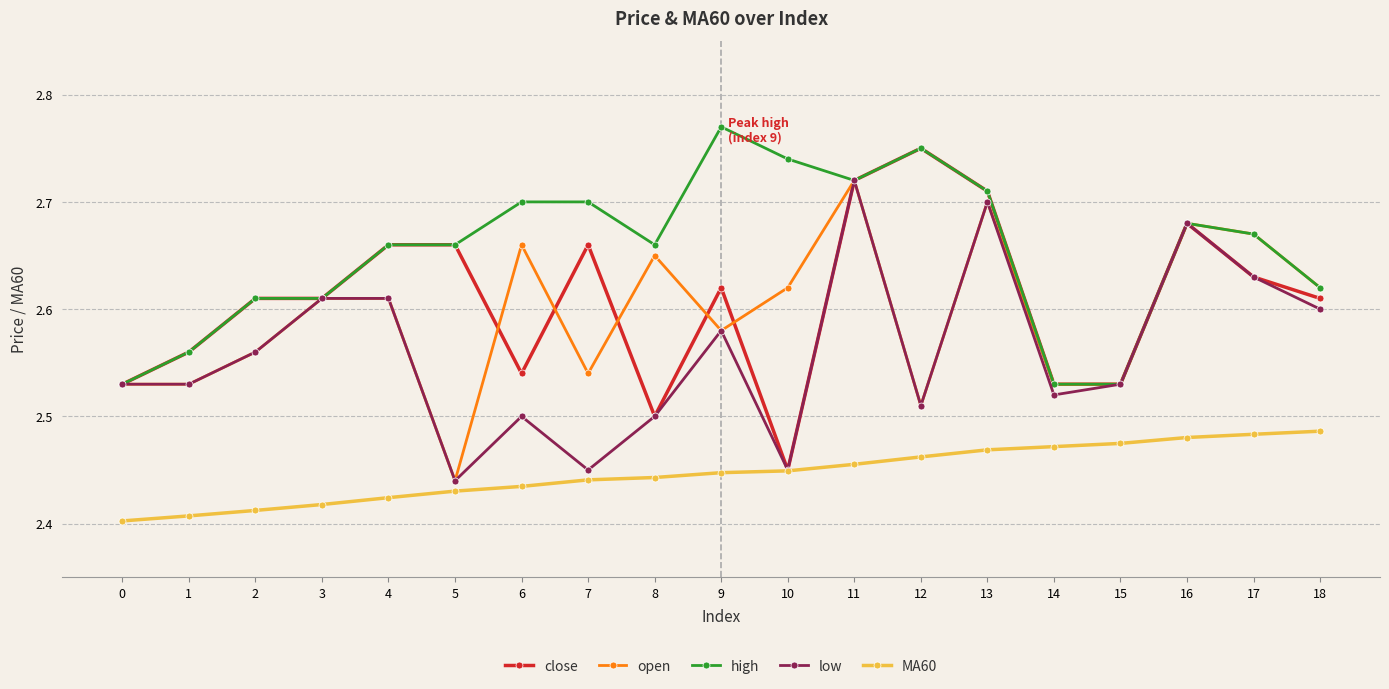

At 6, list the series in order from largest to smallest.

high, open, close, low, MA60